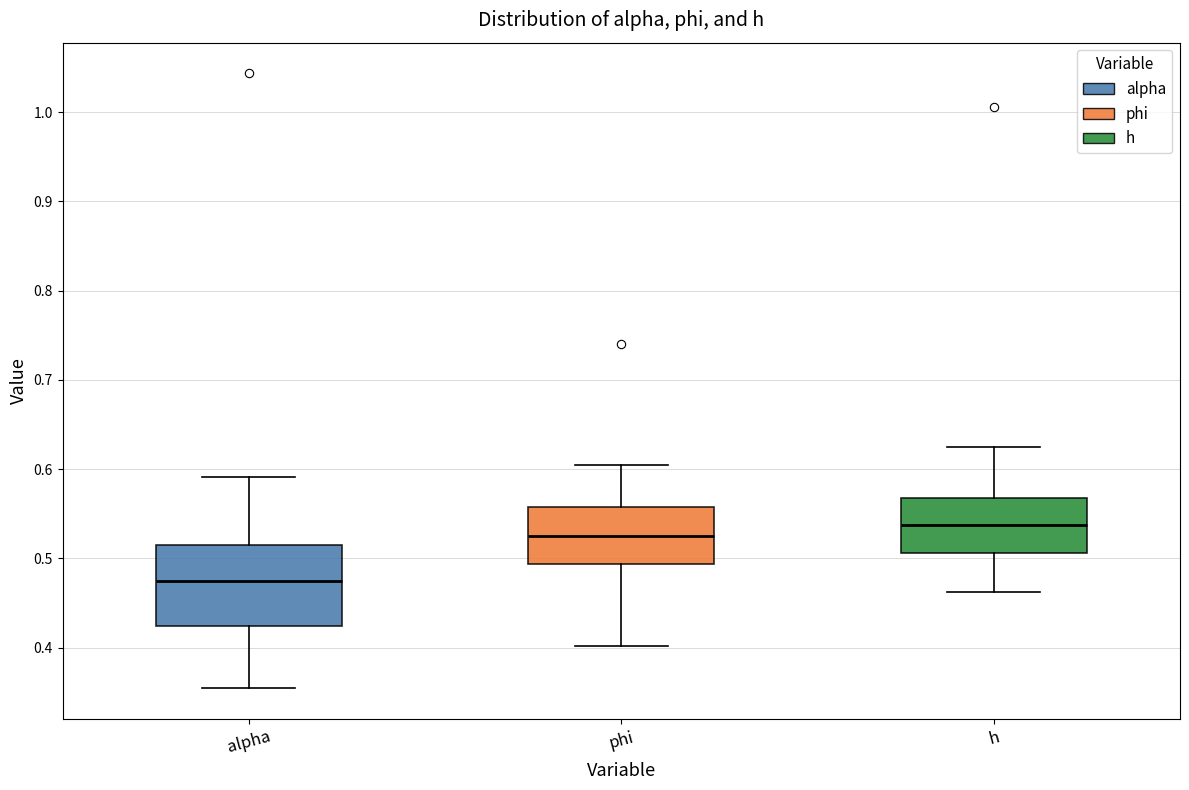

Reading left to right, transcribe this box plot: for each box, give where its median line is, the range the box spans, and where its two whiskers end, as read against the y-axis. The values are not printed on the chart, so give them approximately, as read against the axis.

alpha: median 0.47, box 0.42 to 0.51, whiskers 0.35 to 0.59
phi: median 0.52, box 0.49 to 0.56, whiskers 0.40 to 0.60
h: median 0.54, box 0.51 to 0.57, whiskers 0.46 to 0.62